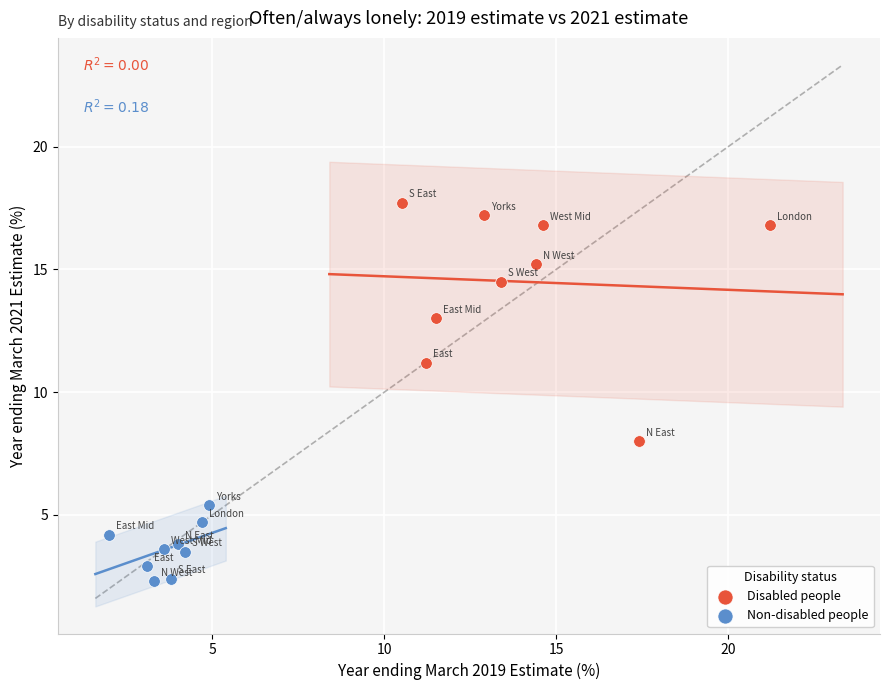

Which series has the largest Y range (max minus min)?

Disabled people